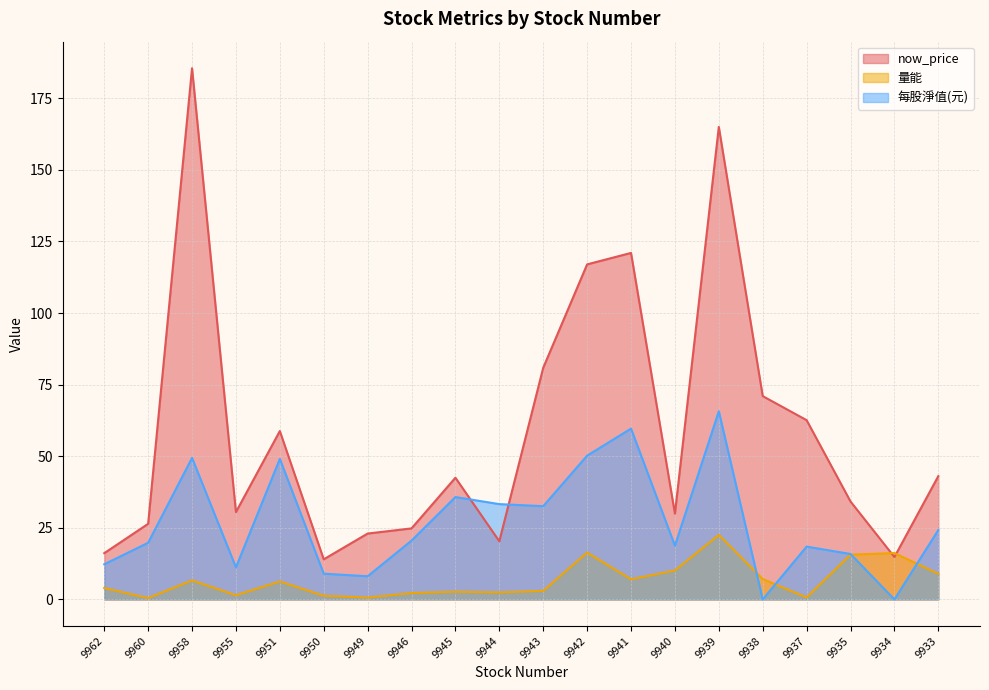

How many intersections are there between 每股淨值(元) and 量能?

4